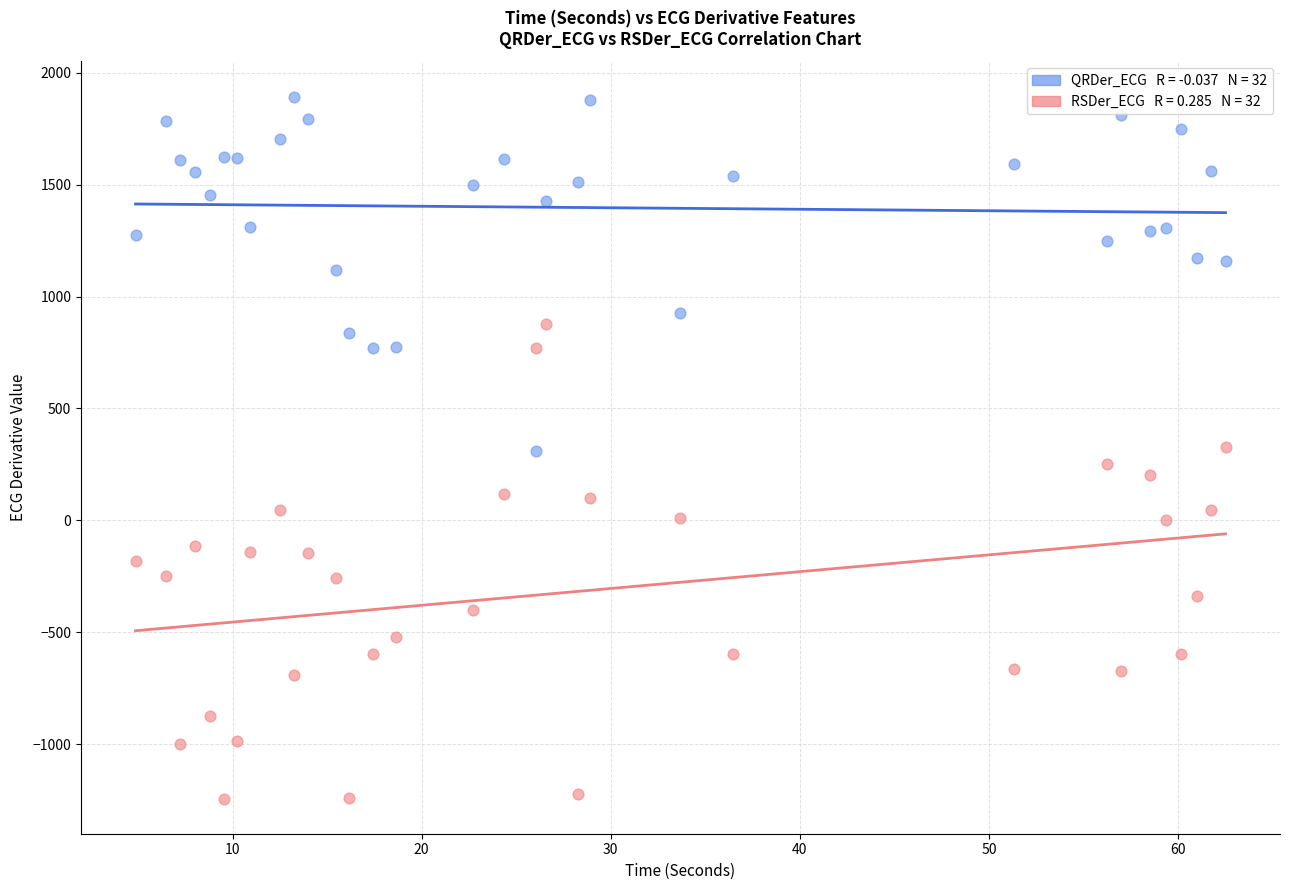

Across all data points, what is the range of X values (max minus min)?

57.6